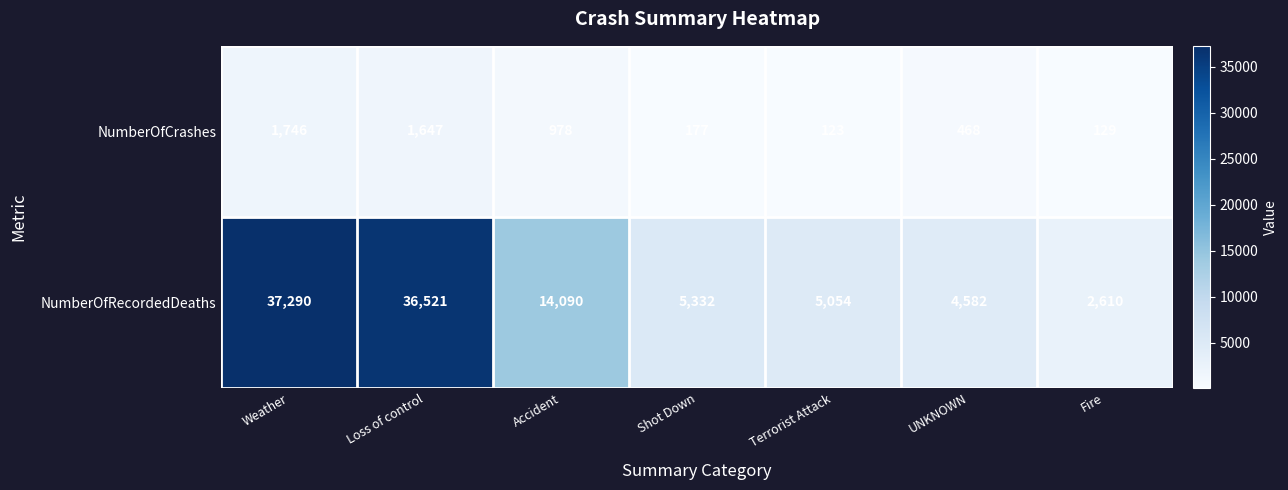

How many series are shown in this chart?

2